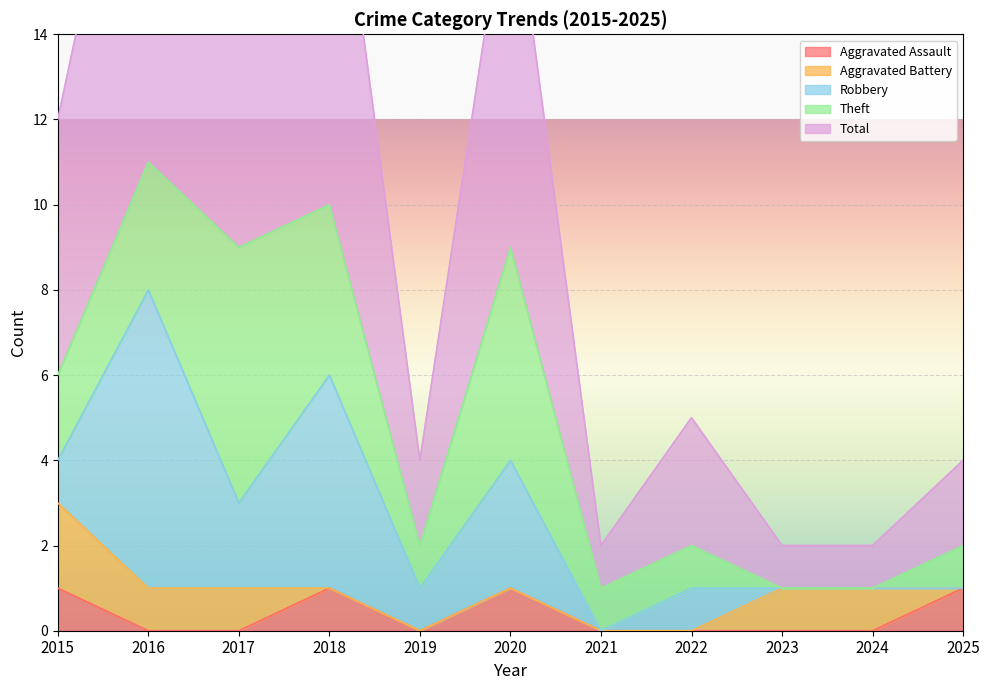

How many times do Robbery and Aggravated Battery cross each other?

2